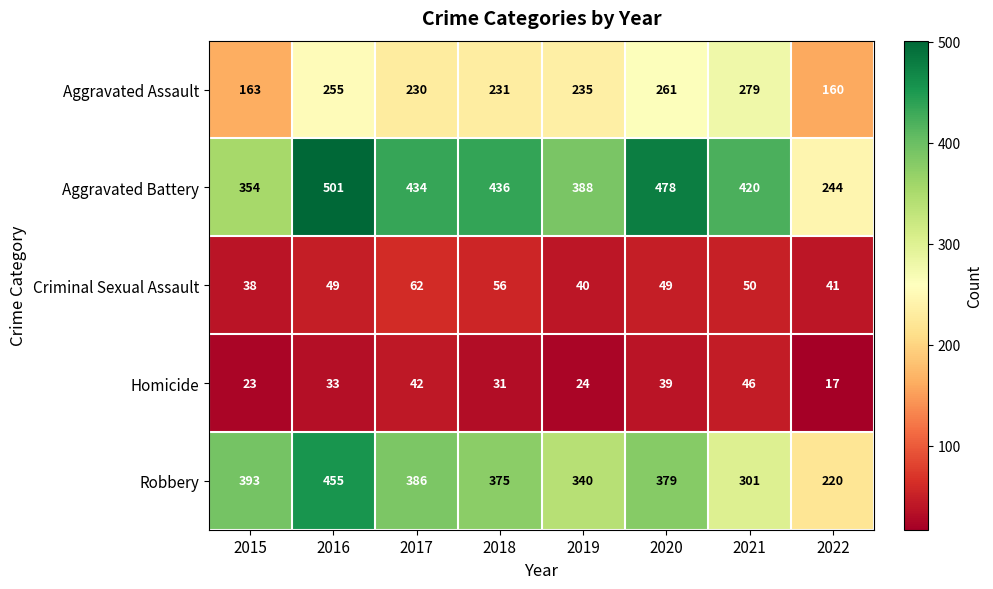

At which label does Robbery first exceed 379?

2015